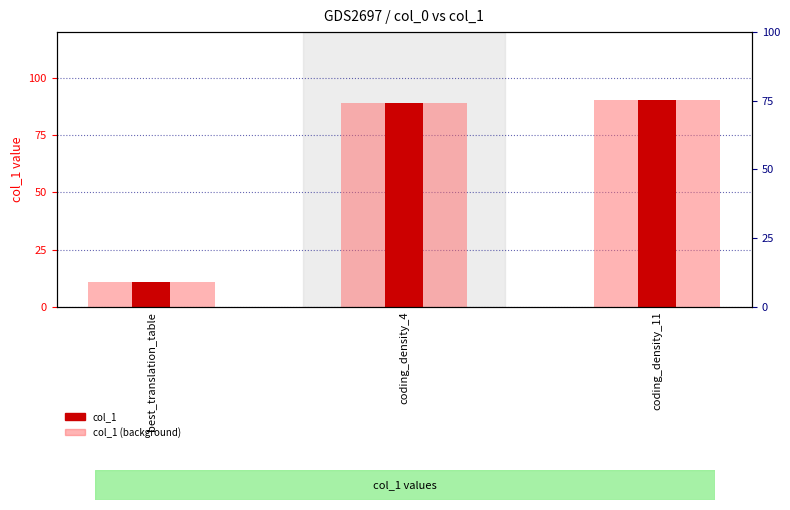

Reading left to right, list all the values displayed in this chart.

col_1 (light): best_translation_table=11.0	coding_density_4=89.1	coding_density_11=90.4
col_1: best_translation_table=11.0	coding_density_4=89.1	coding_density_11=90.4